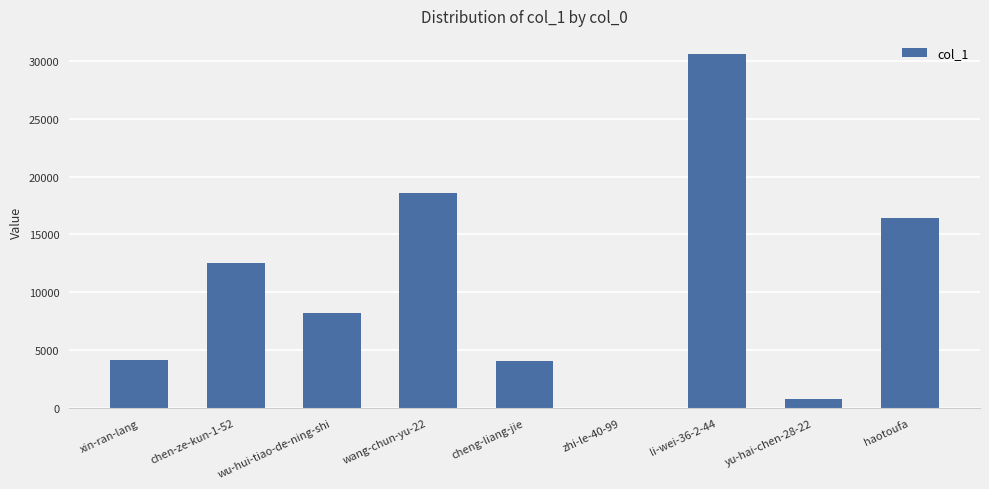

Where does the data first go above 8258?

chen-ze-kun-1-52